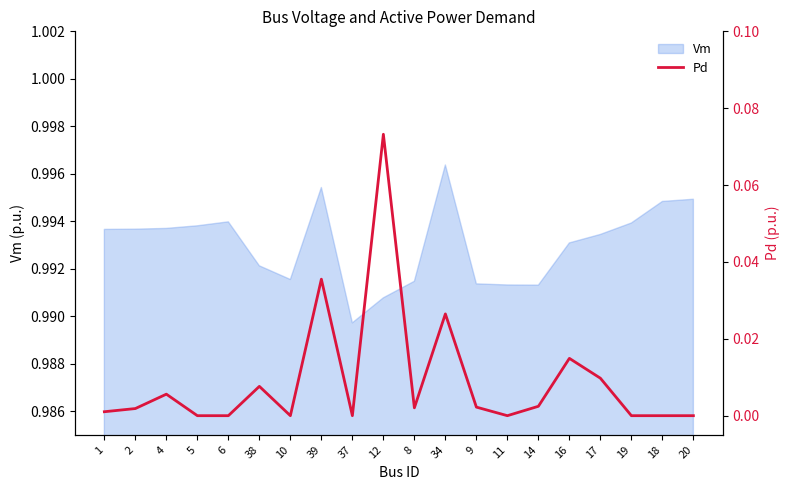

At which category does the data reach its first local peak?

4